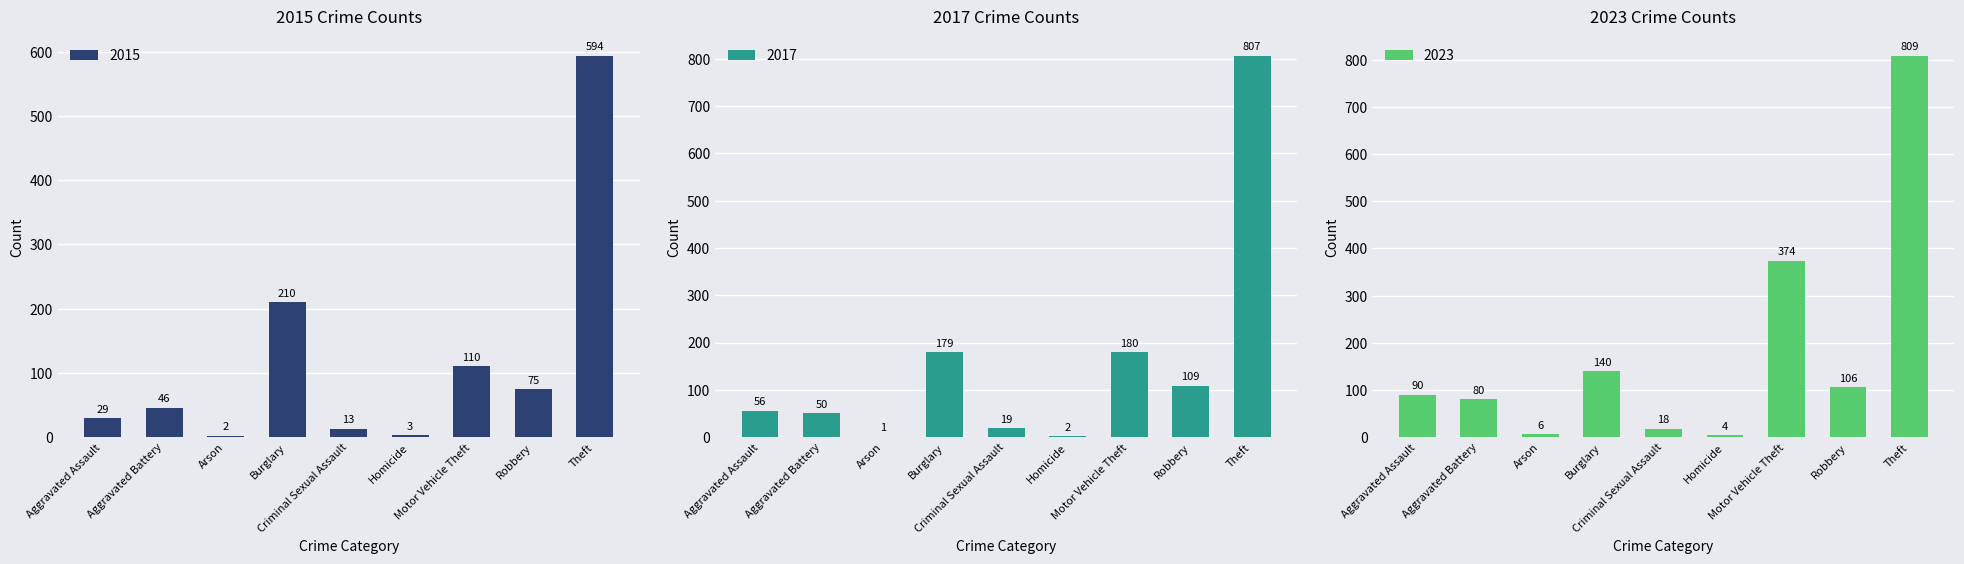

Which has a higher value, Aggravated Assault or Burglary?

Burglary